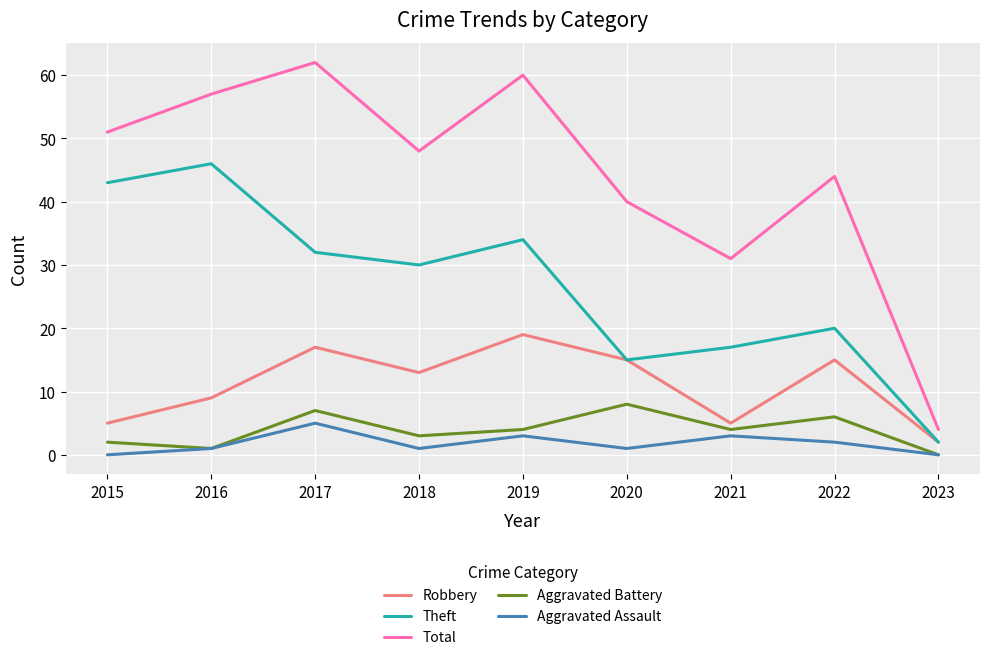

List the labels in order of Theft value, smallest first.

2023, 2020, 2021, 2022, 2018, 2017, 2019, 2015, 2016